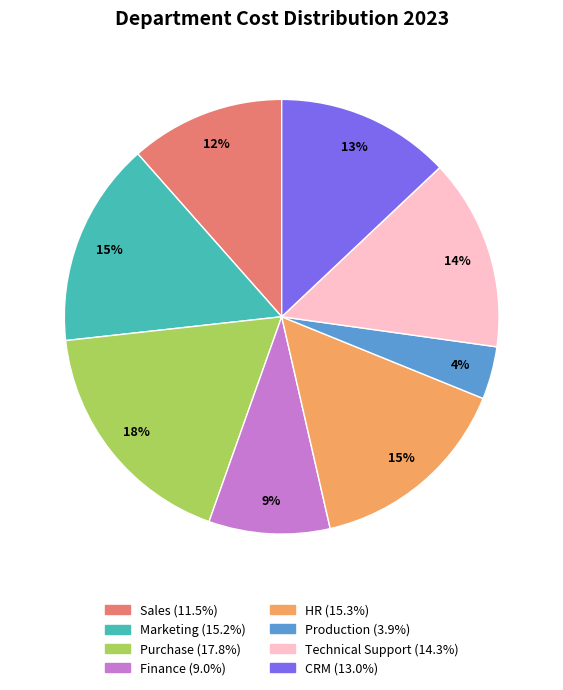

Which has a higher value, Sales or Purchase?

Purchase